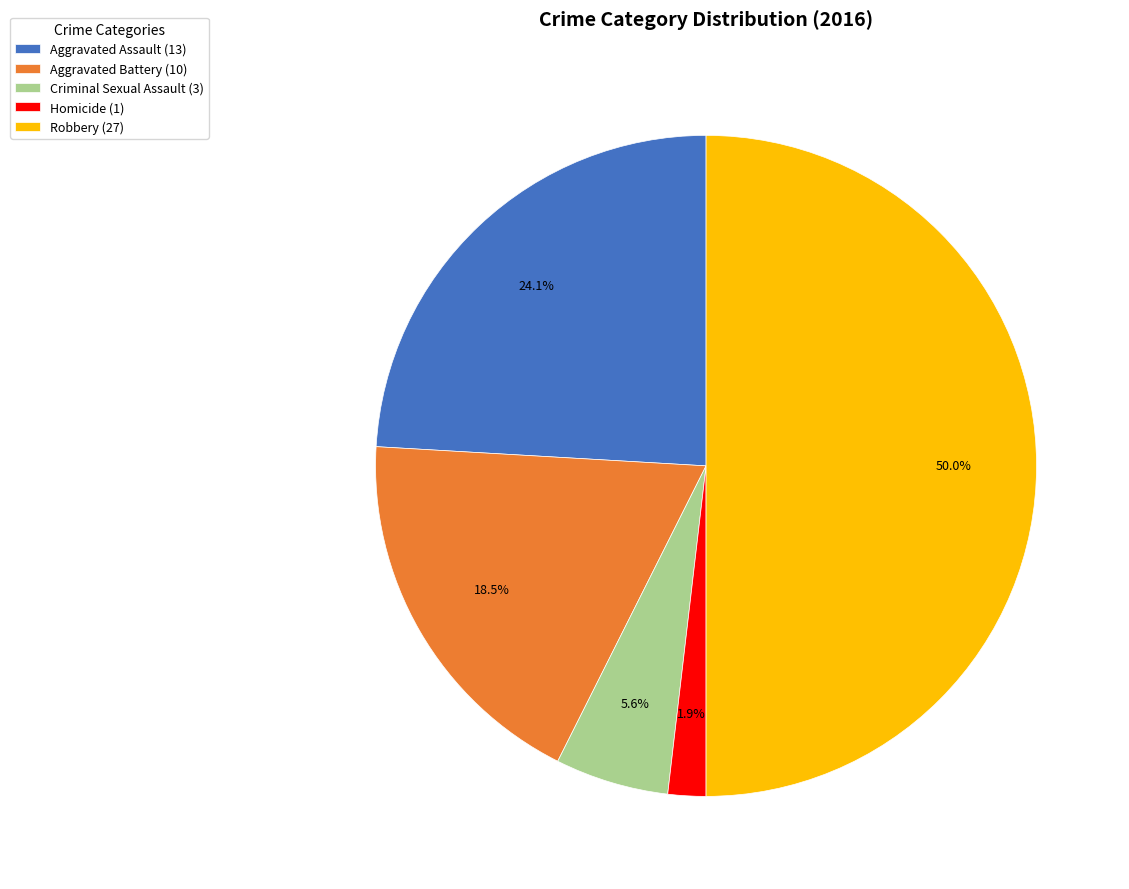

What percentage is the Criminal Sexual Assault slice, to the nearest percent?

6%